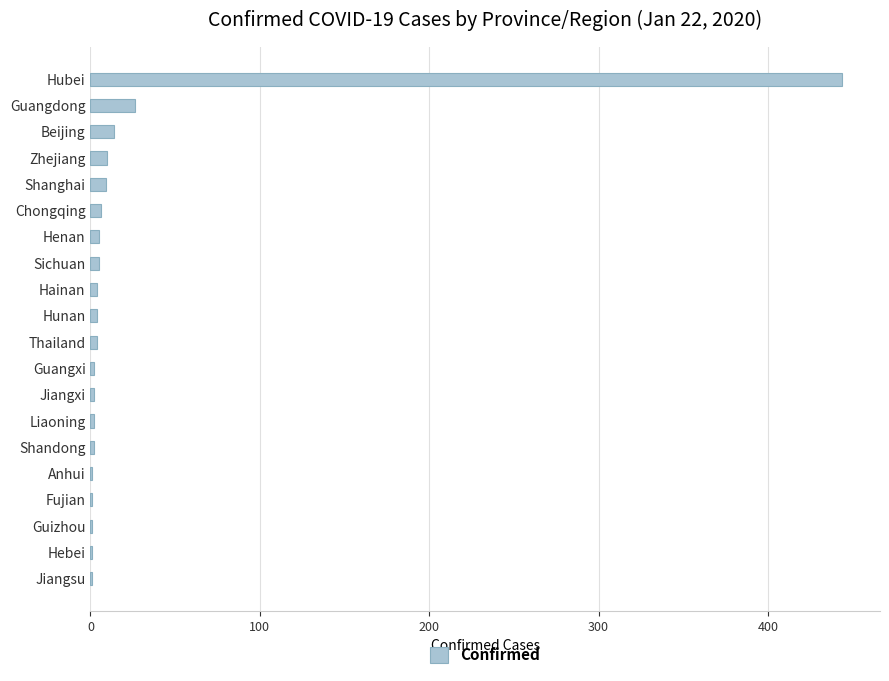

At which label is the value closest to 222?

Guangdong